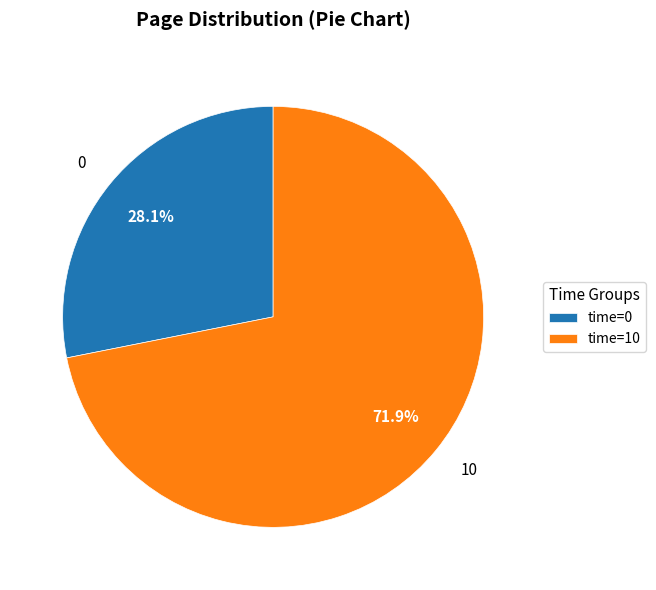

Is 0 the majority of the pie?

No